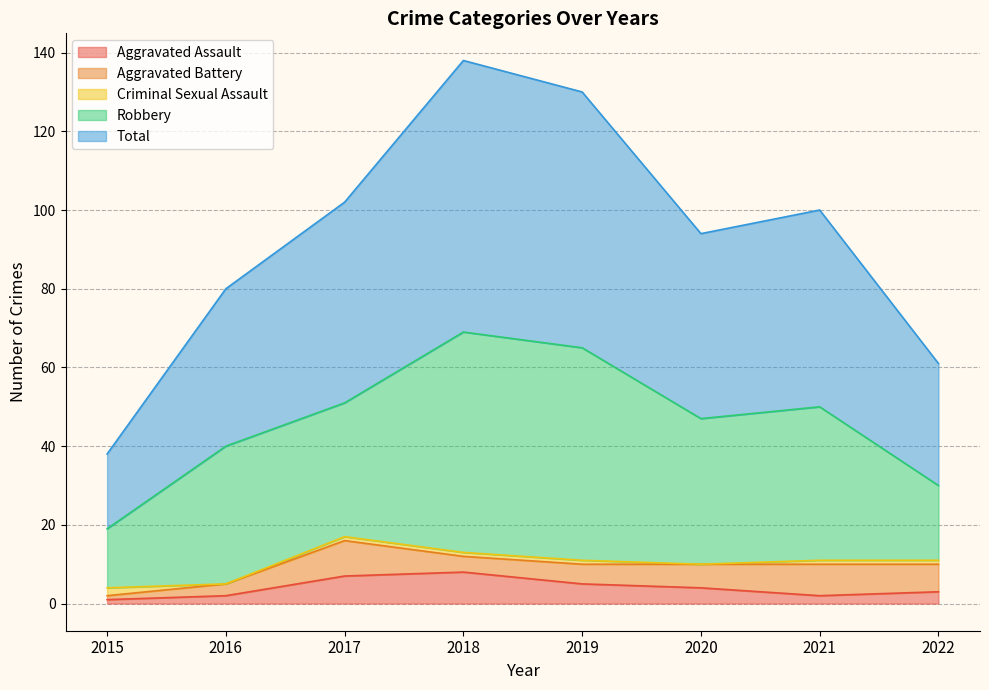

What is the sum of all Aggravated Battery values?

43